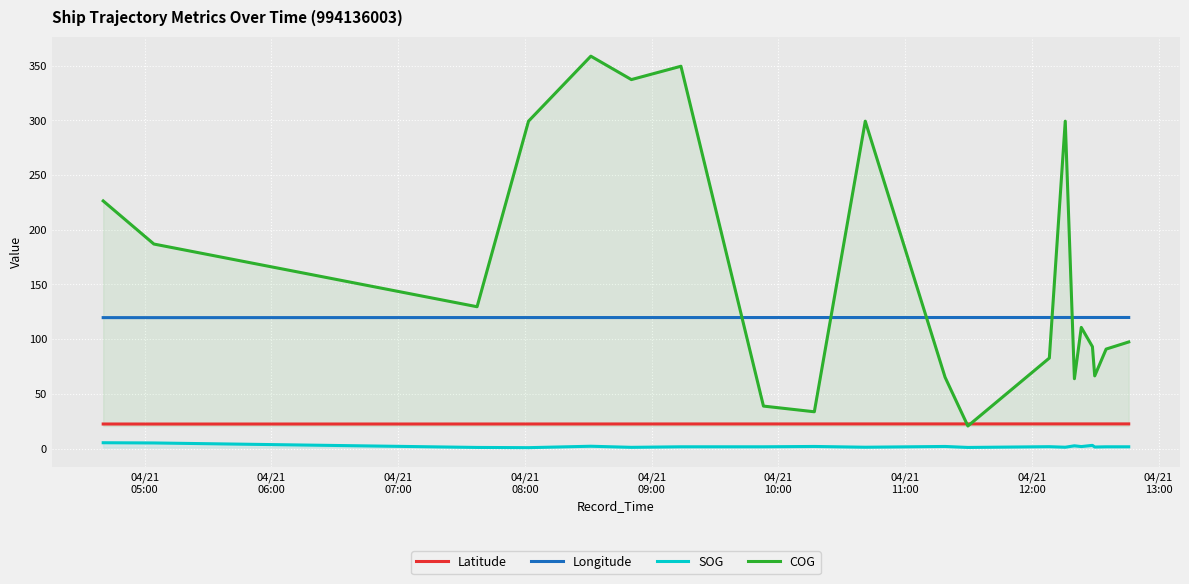

Which series has the widest spread of values?

COG